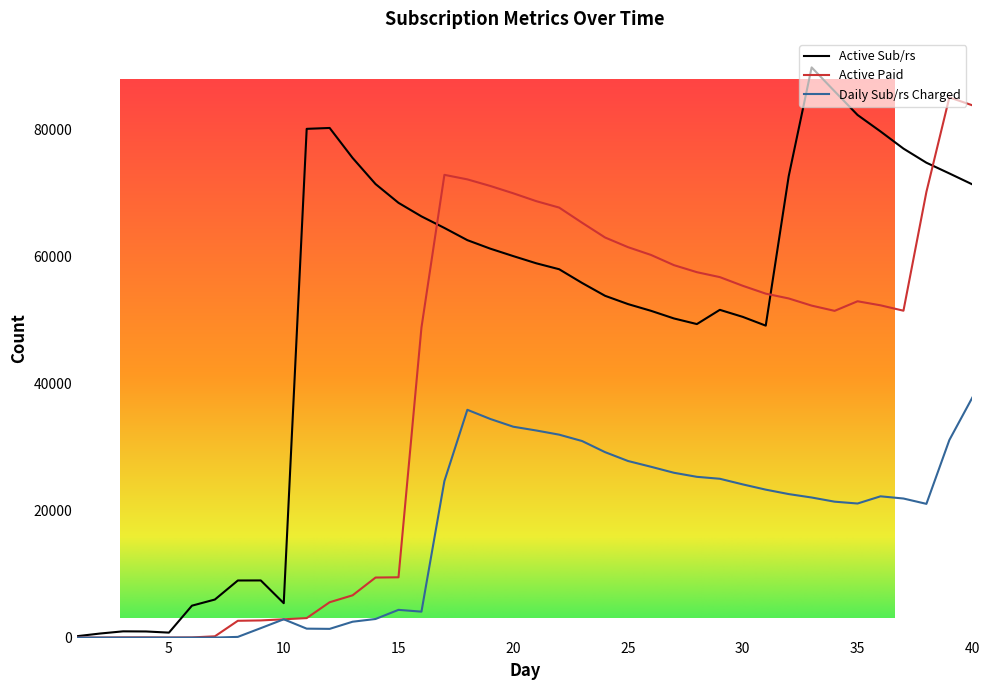

Is it true that Daily Sub/rs Charged equals -22380 at 5?

False